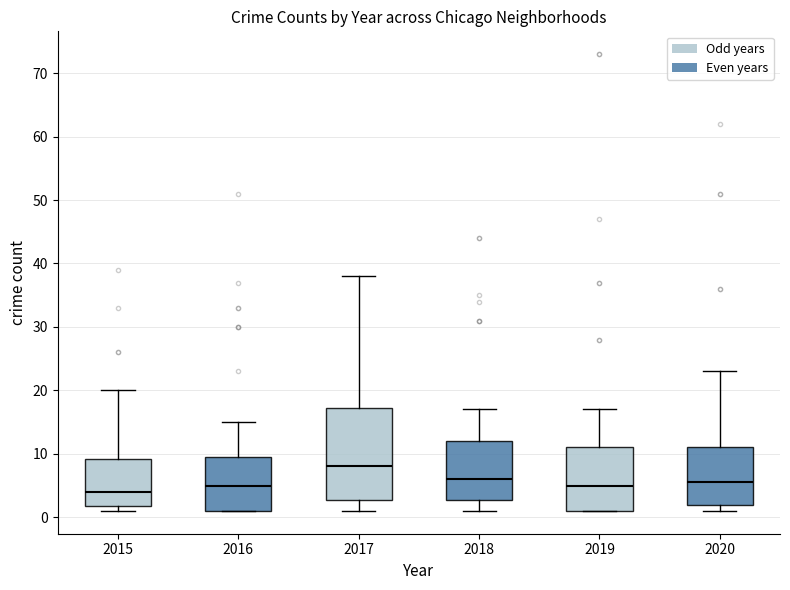

Which box's median line is the highest?

2017